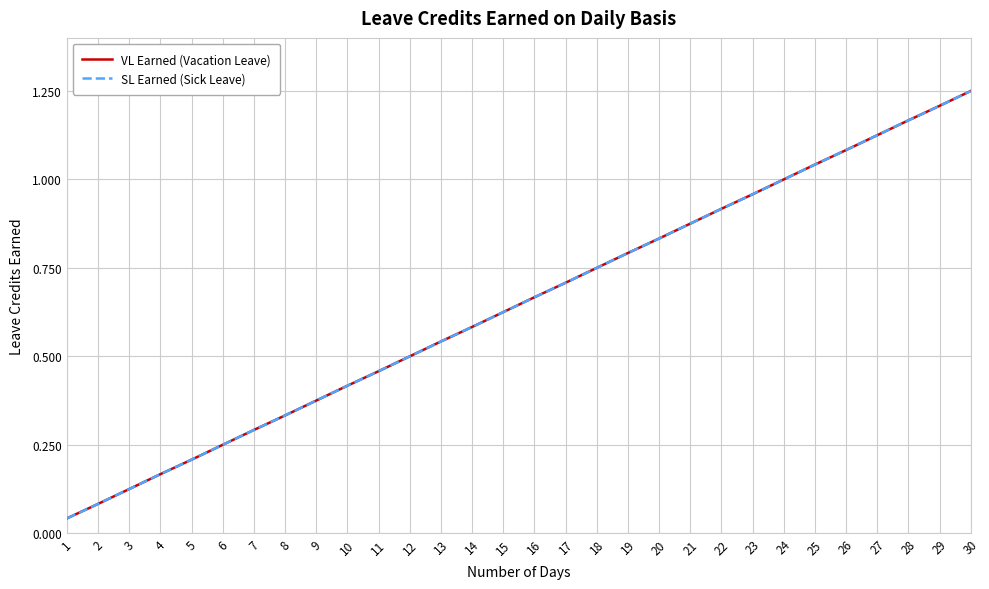

List the labels in order of VL Earned (Vacation Leave) value, smallest first.

1, 2, 3, 4, 5, 6, 7, 8, 9, 10, 11, 12, 13, 14, 15, 16, 17, 18, 19, 20, 21, 22, 23, 24, 25, 26, 27, 28, 29, 30